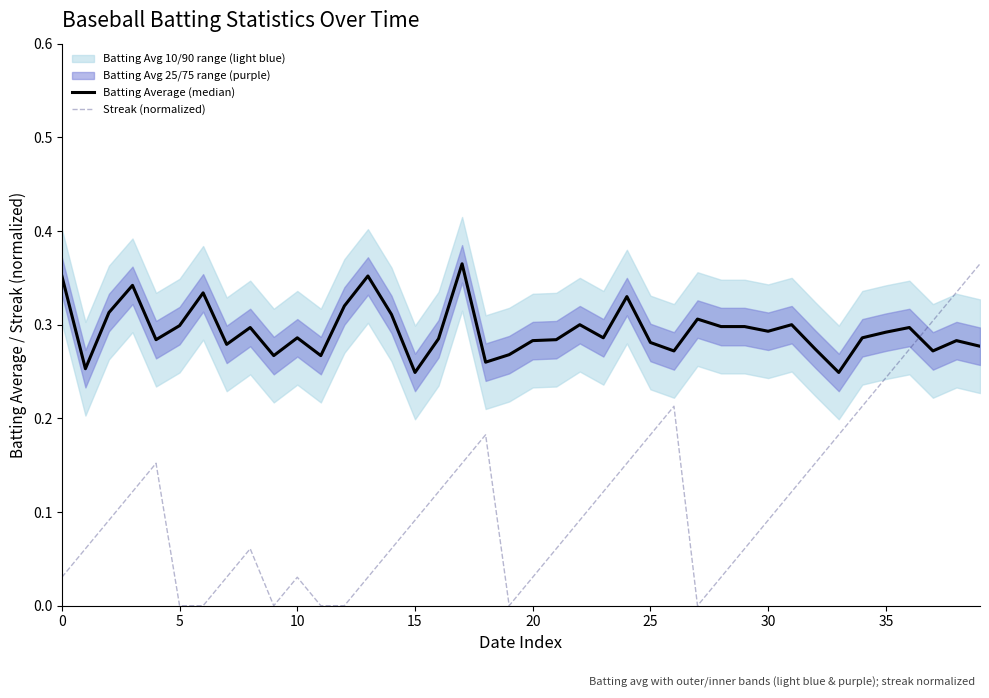

How many interior local valleys does the Streak (normalized) series have?

3